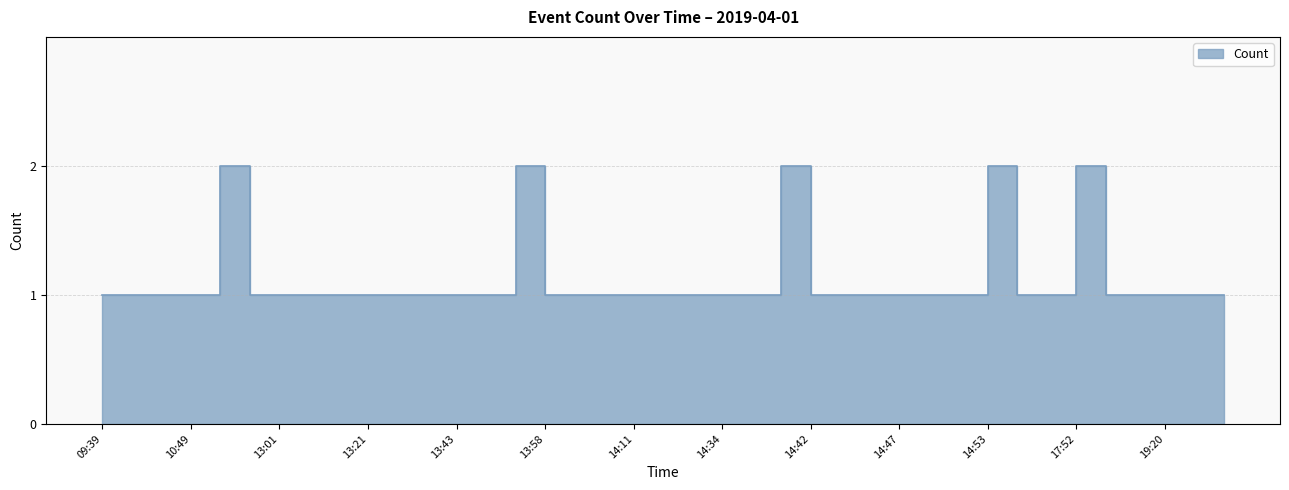

How many points are higher than both their immediate neighbors (excluding endpoints)?

5